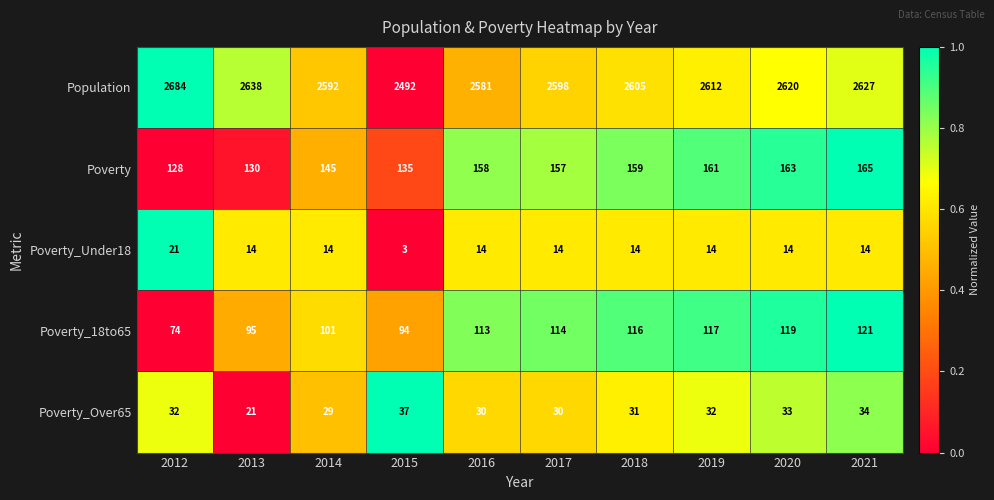

Rank the series at 2019 from lowest to highest value.

Poverty_Under18, Poverty_Over65, Poverty_18to65, Poverty, Population